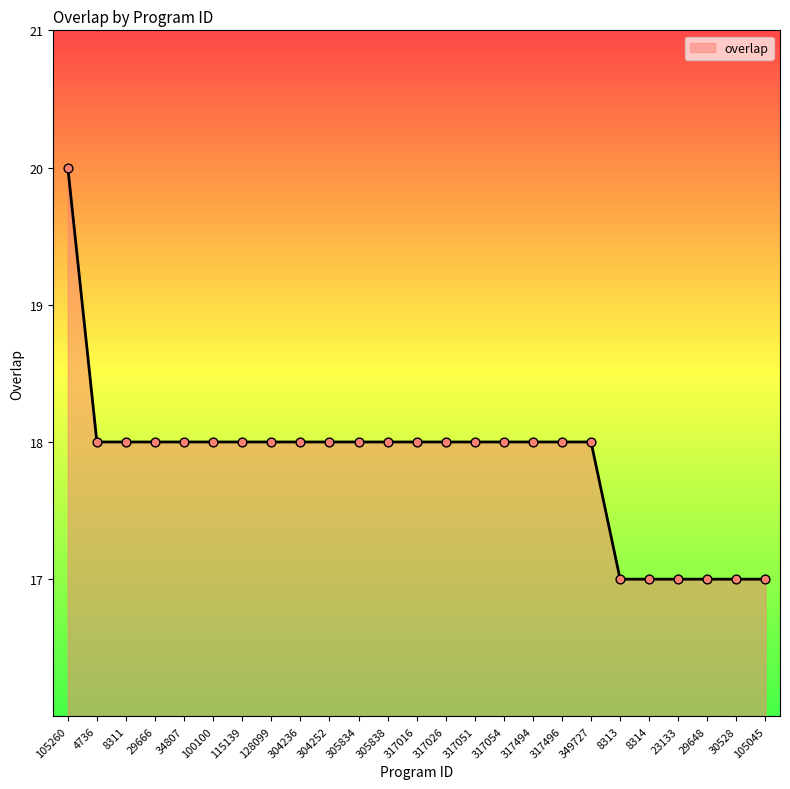

What is the ratio of the value at 105045 to the value at 128099?

0.9